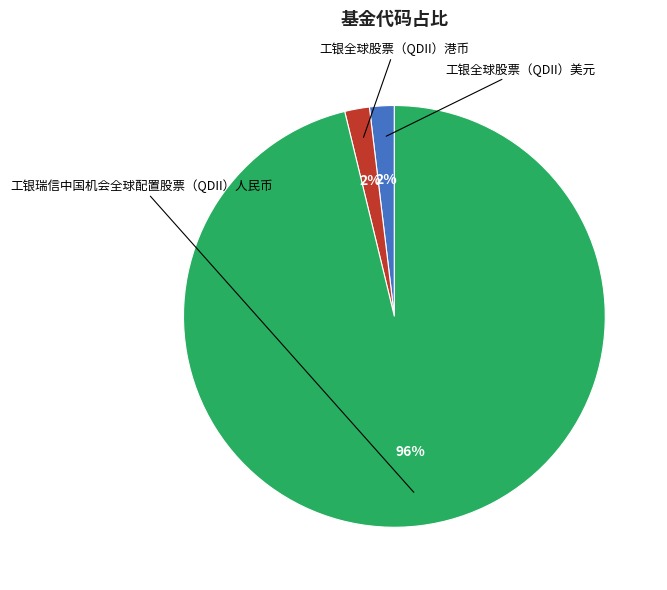

What is the smallest slice in the pie chart?

工银全球股票（QDII）美元